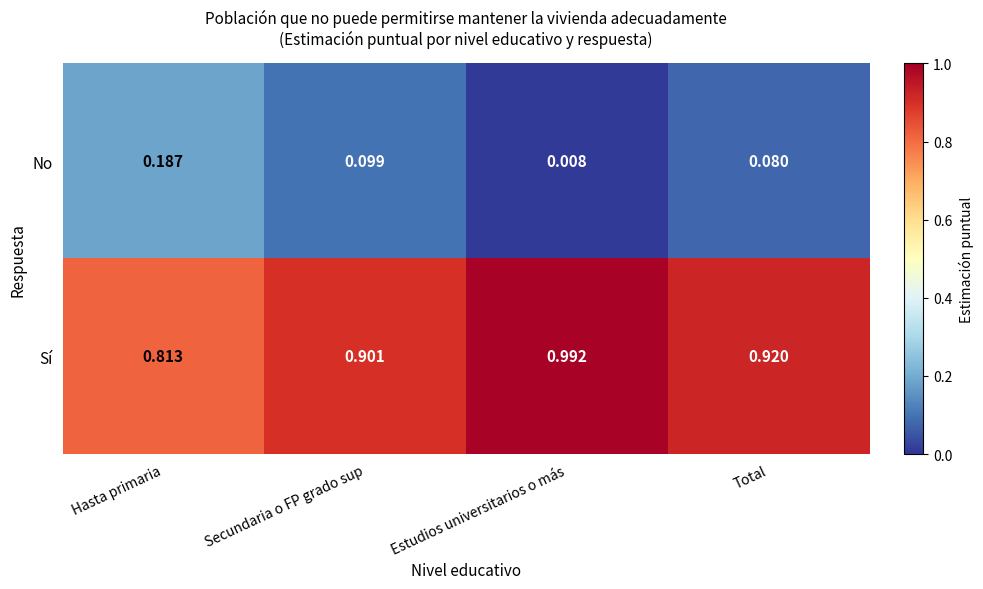

Rank the categories by Sí value from highest to lowest.

Estudios universitarios o más, Total, Secundaria o FP grado sup, Hasta primaria